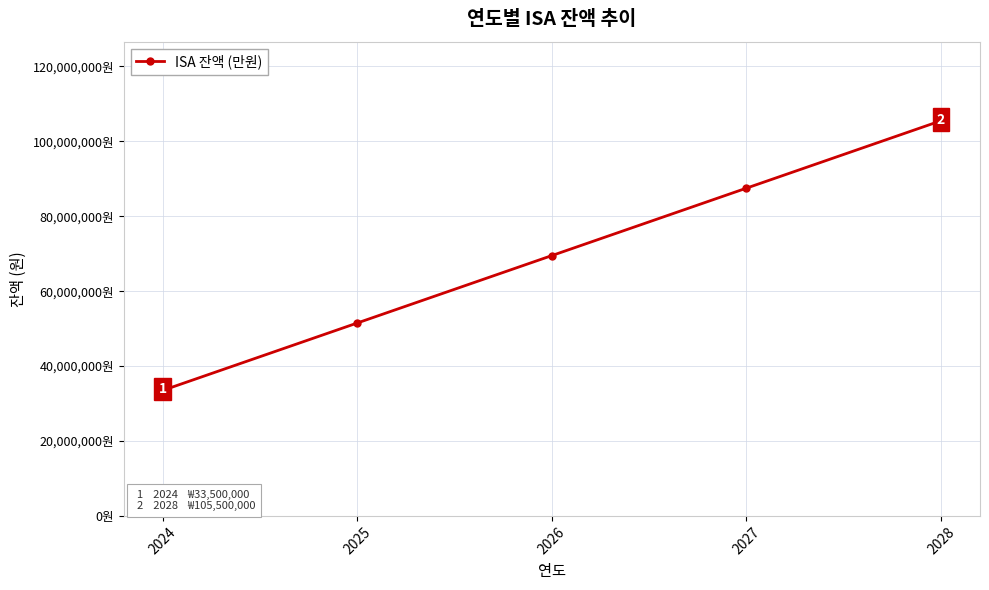

What is the value of the 4th point from the left?

87500000